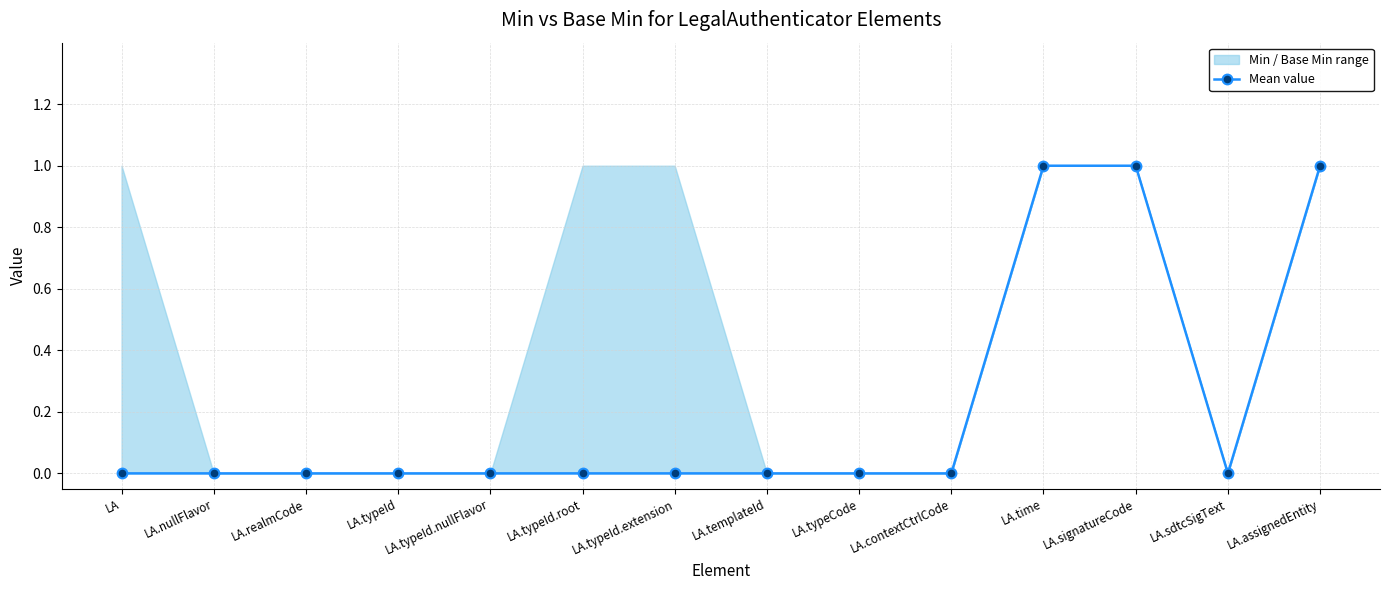

Which label corresponds to the smallest value in the chart?

LA